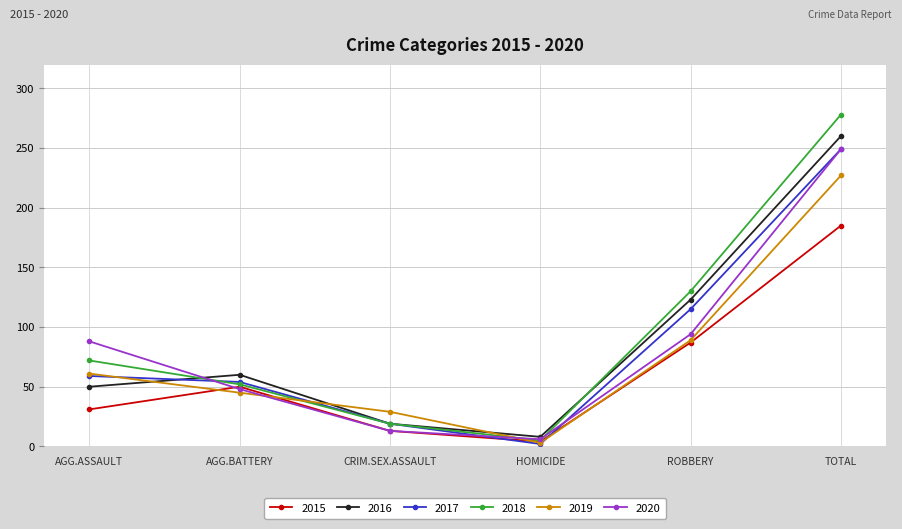

What are all the series names shown in the legend?

2015, 2016, 2017, 2018, 2019, 2020